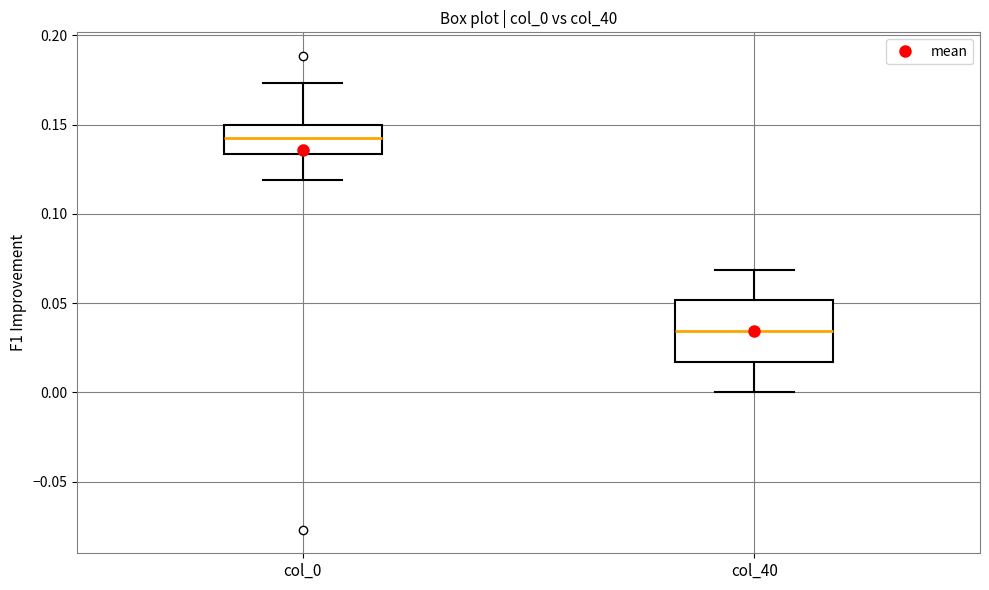

Where is the lower edge of the box for col_40 on the y-axis? The values are not printed on the chart, so give them approximately, as read against the axis.

0.015